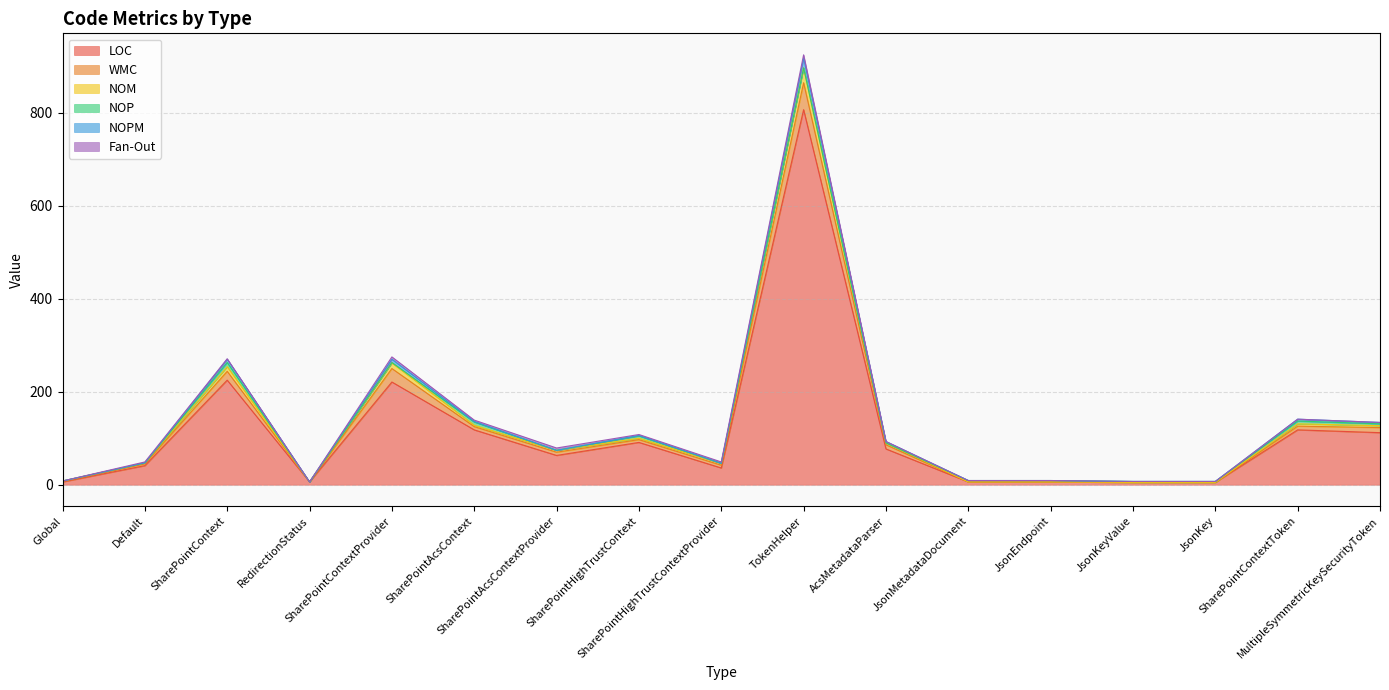

True or false: NOM has a value of 2 at JsonKeyValue.

False